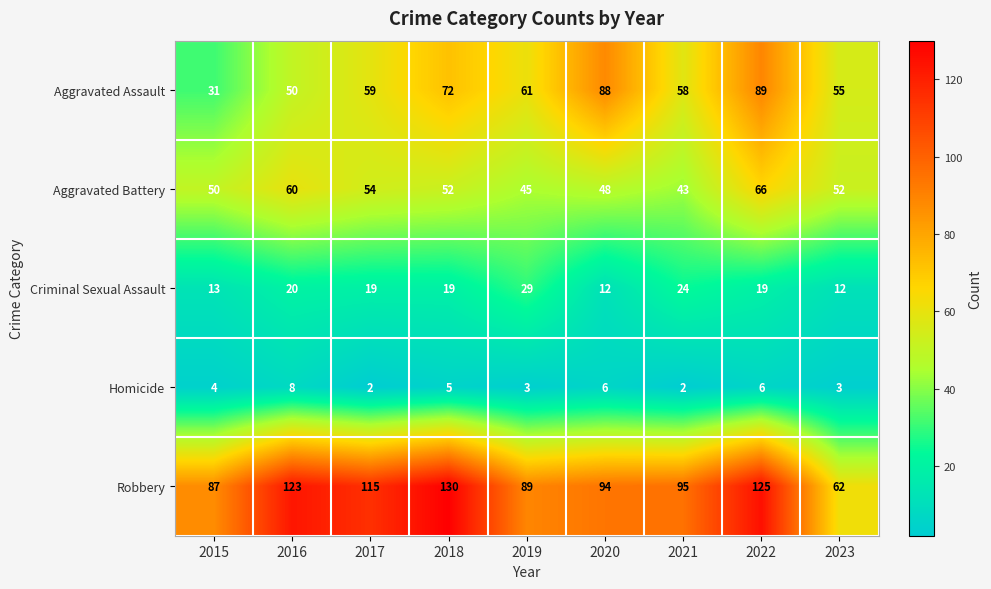

Which series has the largest total across all categories?

Robbery